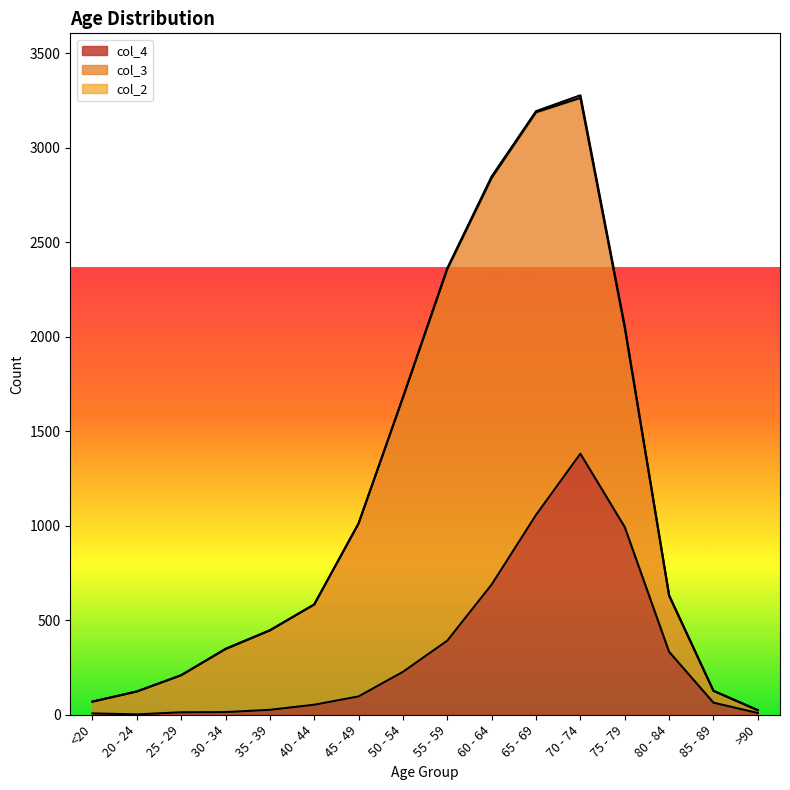

What is the difference between the maximum and minimum values in the col_4 series?

1379